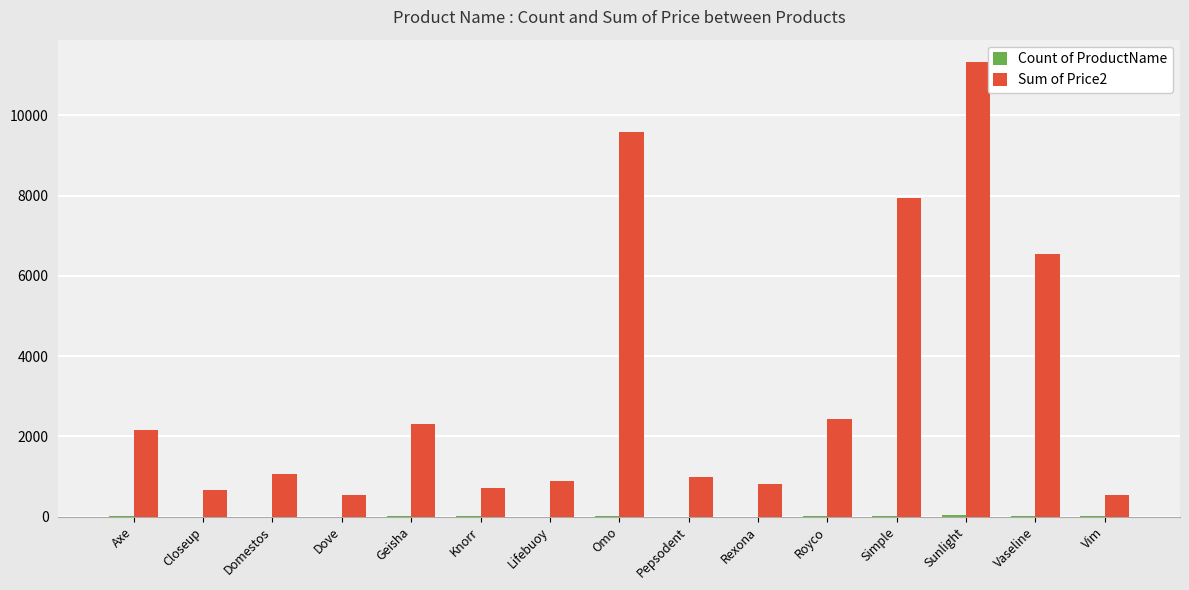

At which category does the chart reach its peak across all series?

Sunlight